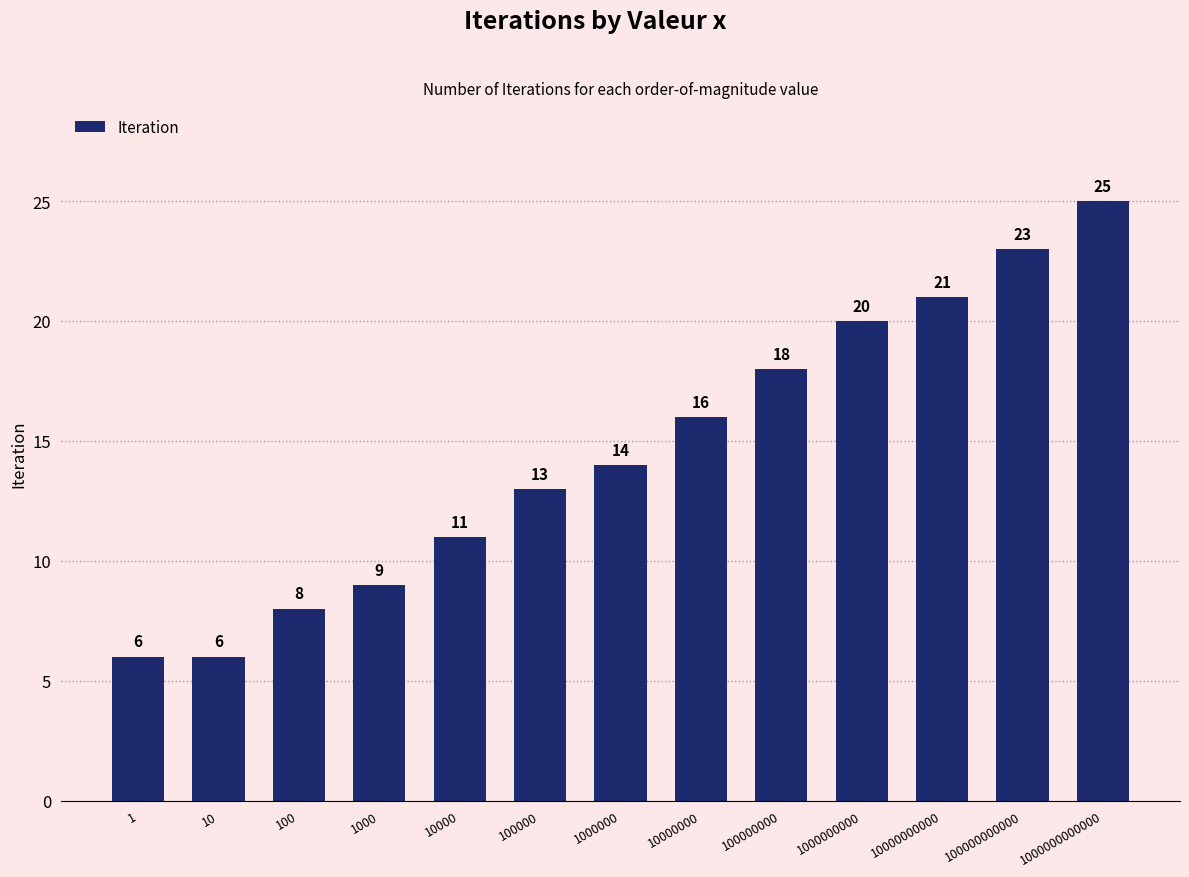

What is the value of the 1st bar from the left?

6